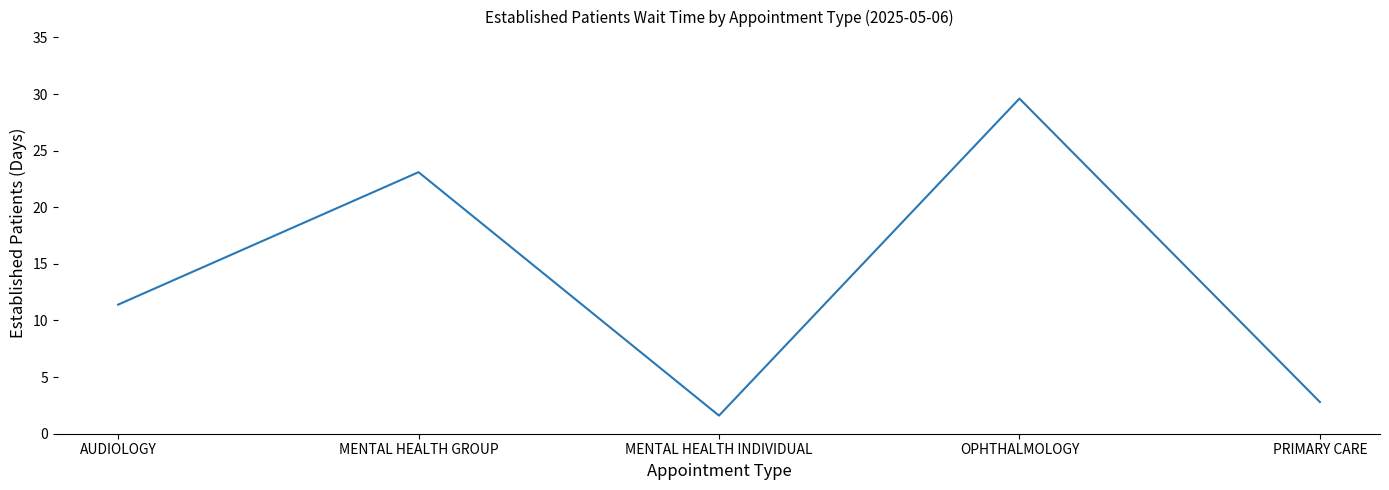

Reading left to right, extract all data points from this chart.

AUDIOLOGY=11.4	MENTAL HEALTH GROUP=23.1	MENTAL HEALTH INDIVIDUAL=1.6	OPHTHALMOLOGY=29.6	PRIMARY CARE=2.8